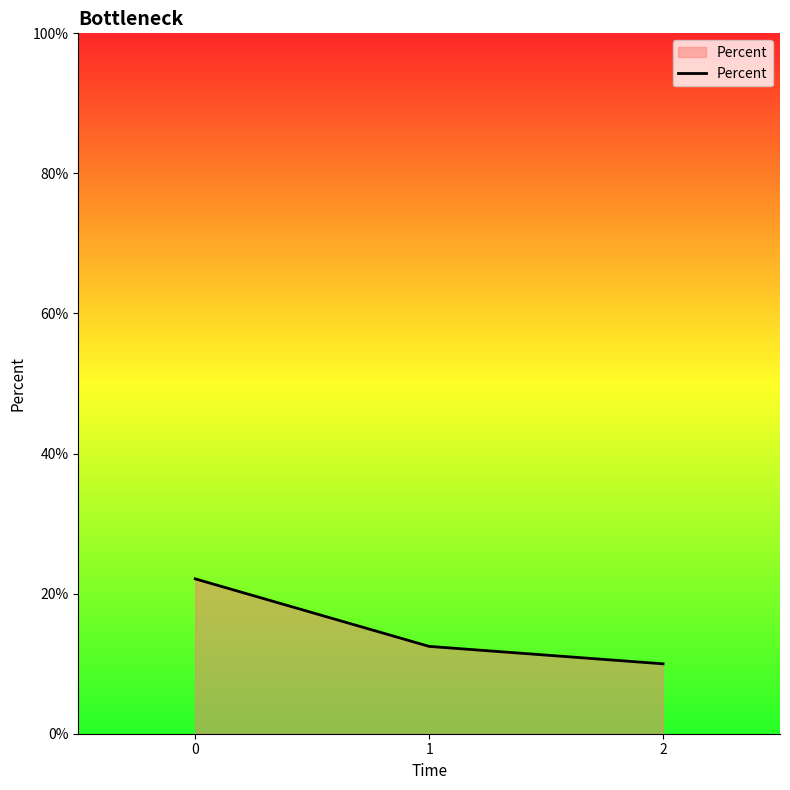

Rank the categories by value from highest to lowest.

0, 1, 2